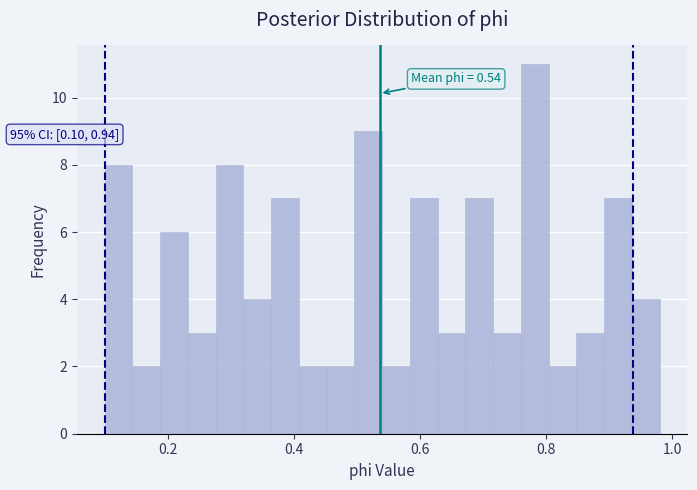

Around what value on the x-axis is the tallest bar? Give the approximate position of its centre, as read against the axis.

0.78